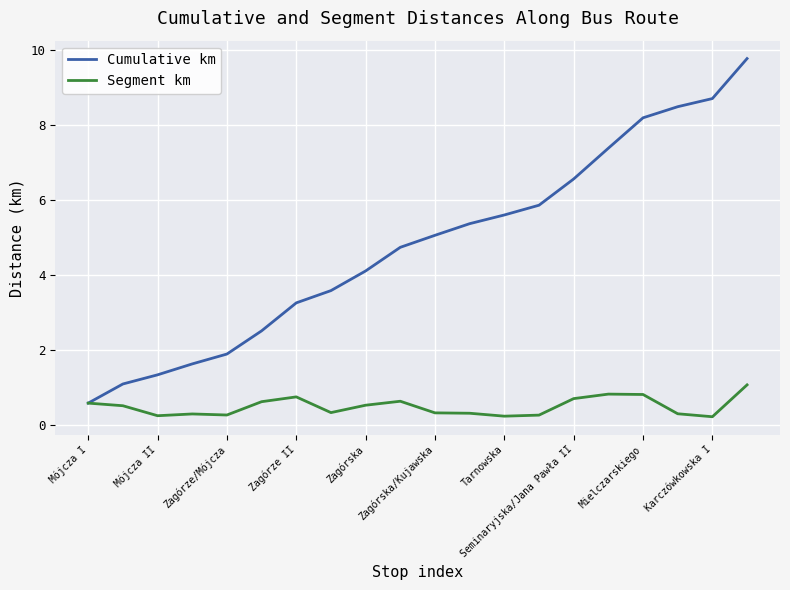

List the series in order of their peak value, lowest first.

Segment km, Cumulative km